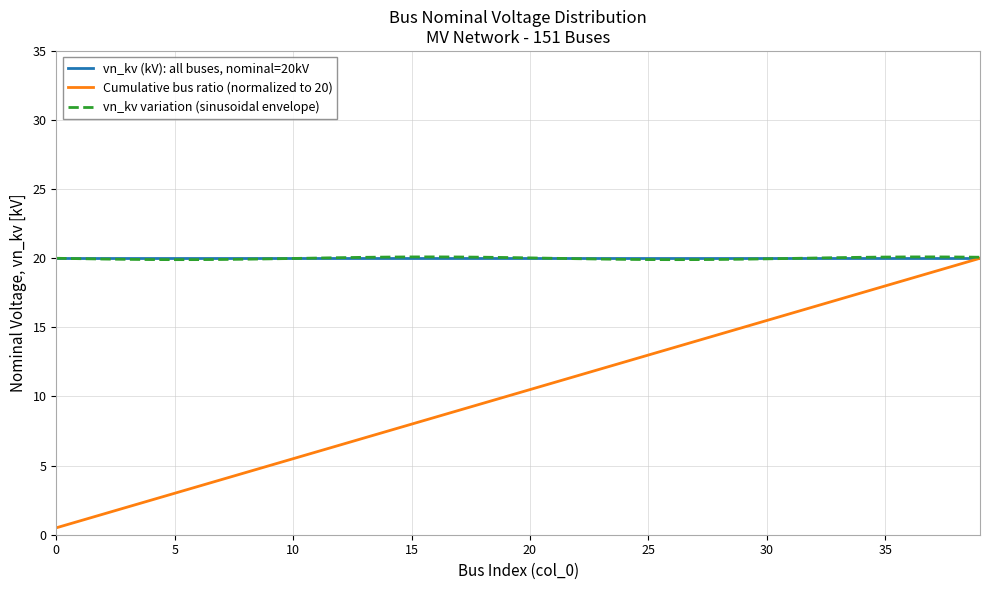

What is the minimum value shown in the chart?

0.5